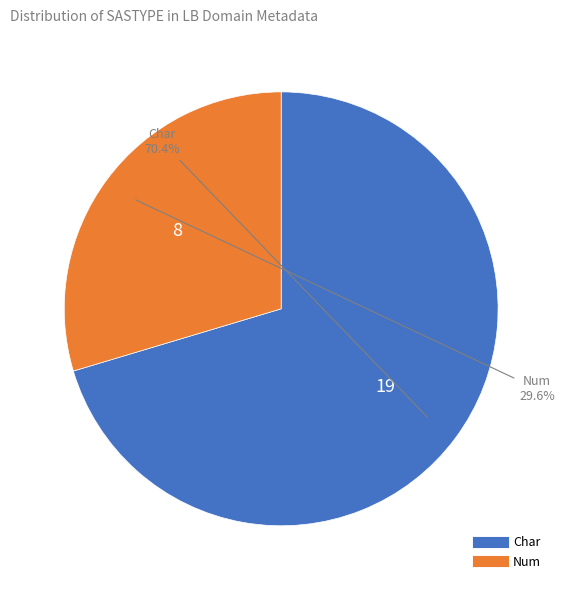

Is there a majority slice in this chart?

Yes